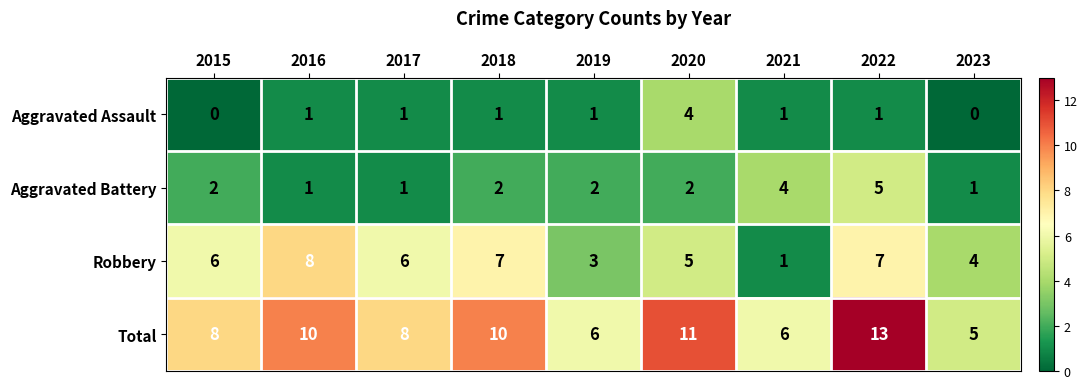

Rank the series by their maximum value, from lowest to highest.

Aggravated Assault, Aggravated Battery, Robbery, Total